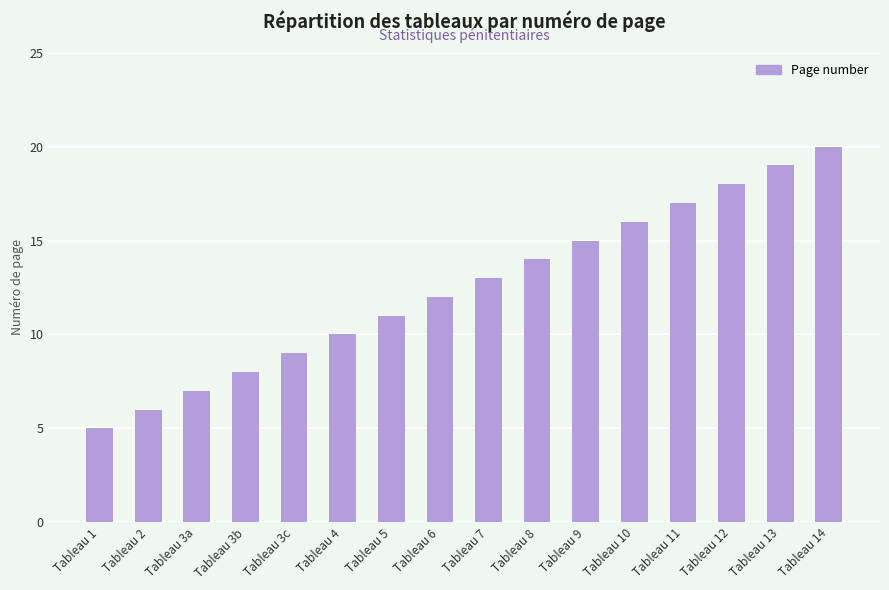

List the labels in order of value, smallest first.

Tableau 1, Tableau 2, Tableau 3a, Tableau 3b, Tableau 3c, Tableau 4, Tableau 5, Tableau 6, Tableau 7, Tableau 8, Tableau 9, Tableau 10, Tableau 11, Tableau 12, Tableau 13, Tableau 14